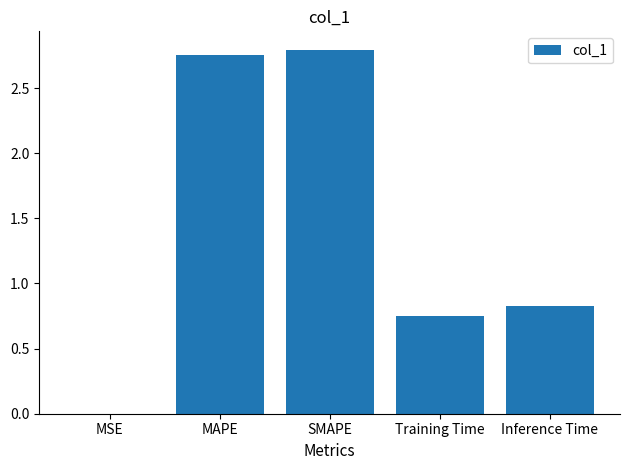

What is the difference between the values at SMAPE and Inference Time?

2.0